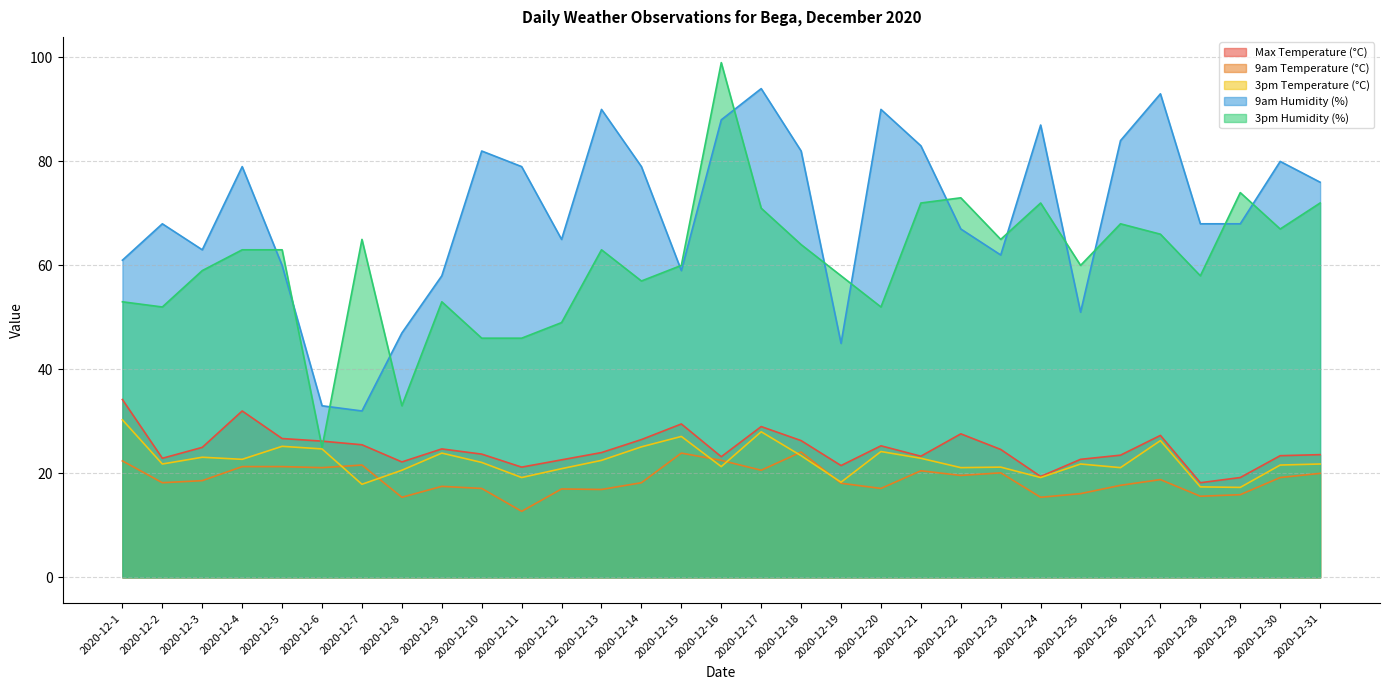

Which series has the largest total across all categories?

9am Humidity (%)